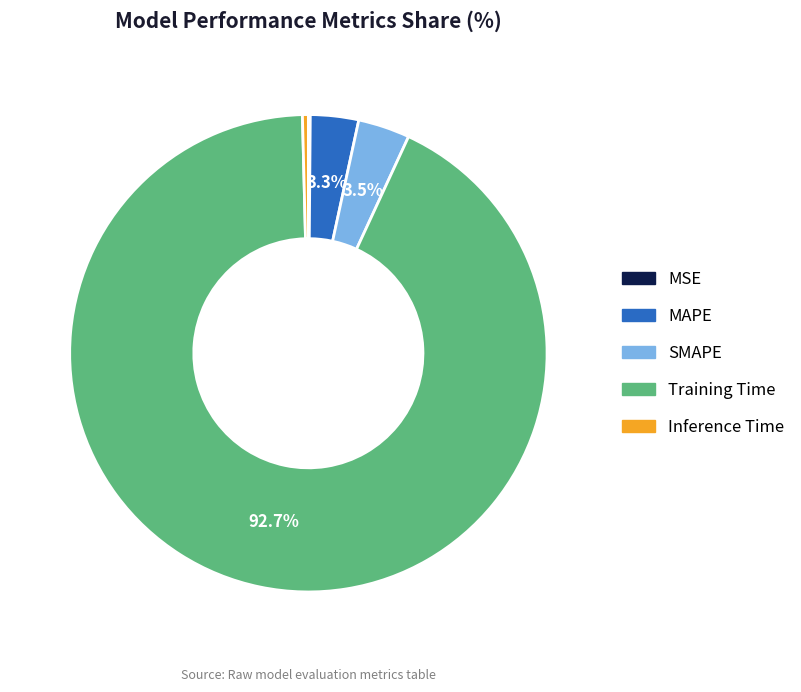

Does Training Time account for over 50% of the chart?

Yes